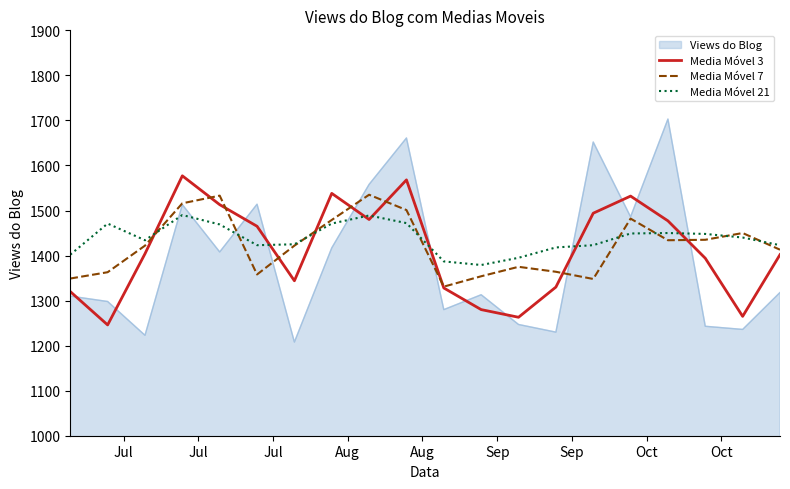

Which series has the largest total across all categories?

Media Móvel 21